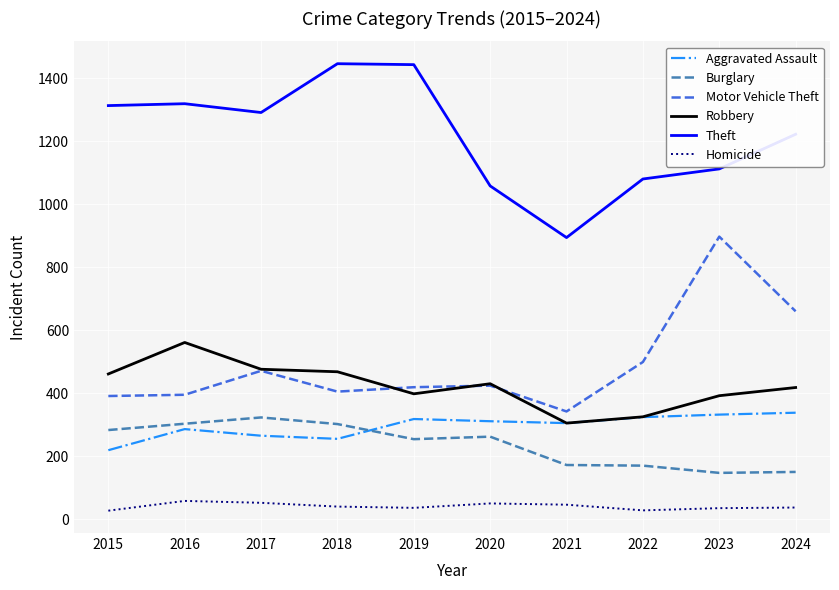

True or false: Robbery and Burglary intersect in this chart.

False